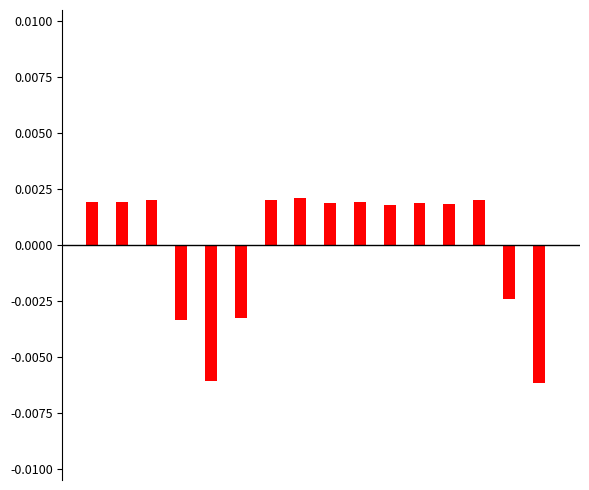

Count the values in the range 0 to 1.

11